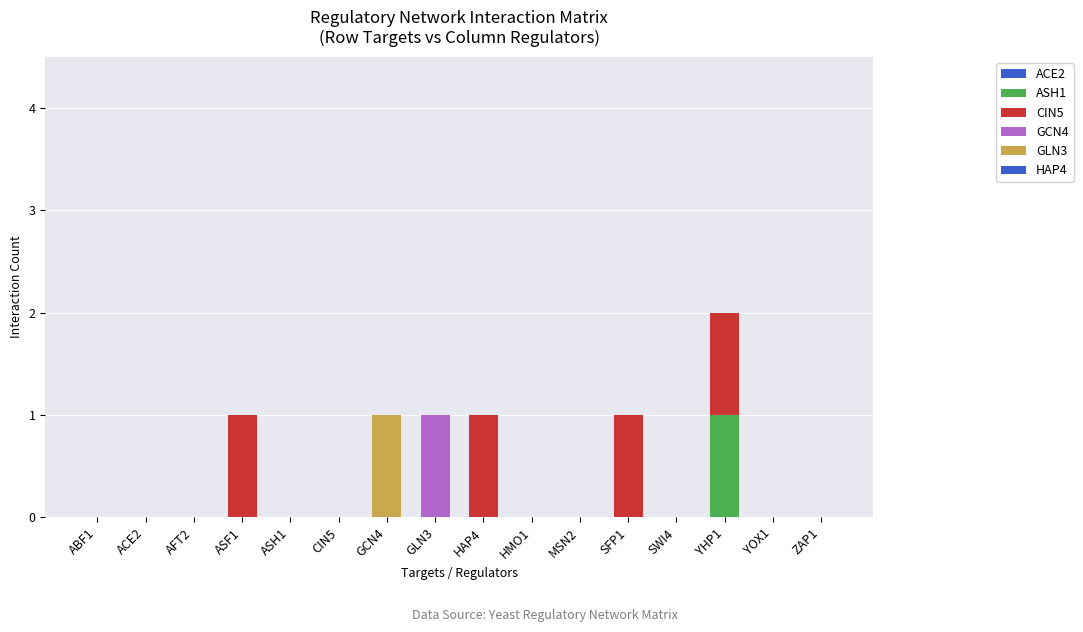

What is the total value across all series at GLN3?

1